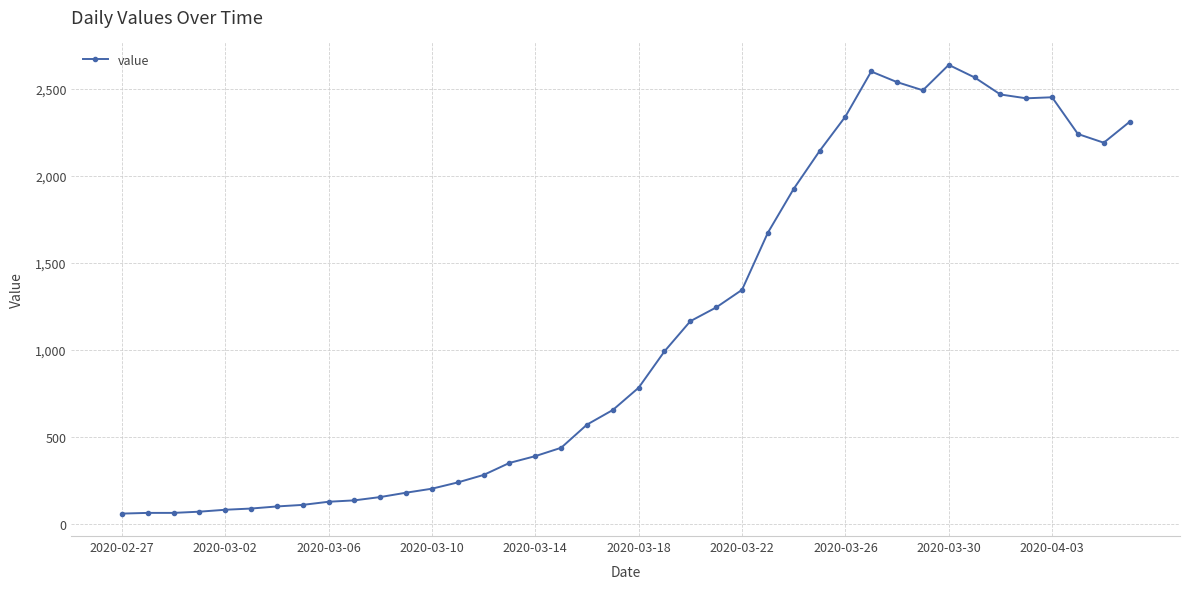

What is the average value?

1124